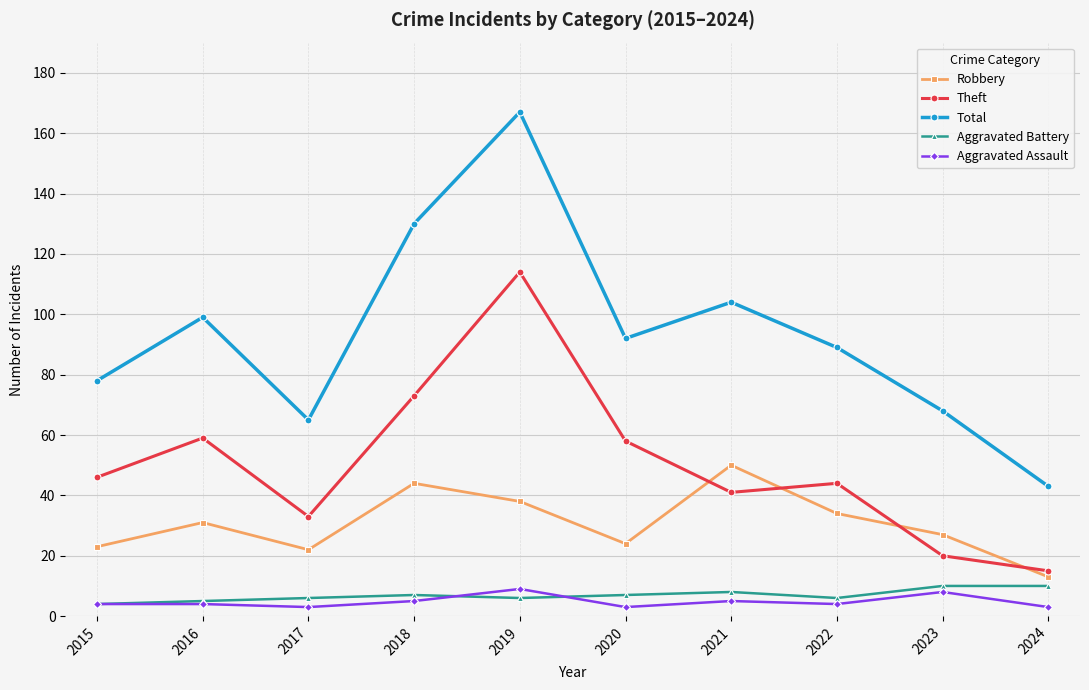

True or false: Robbery and Theft cross at least once.

True